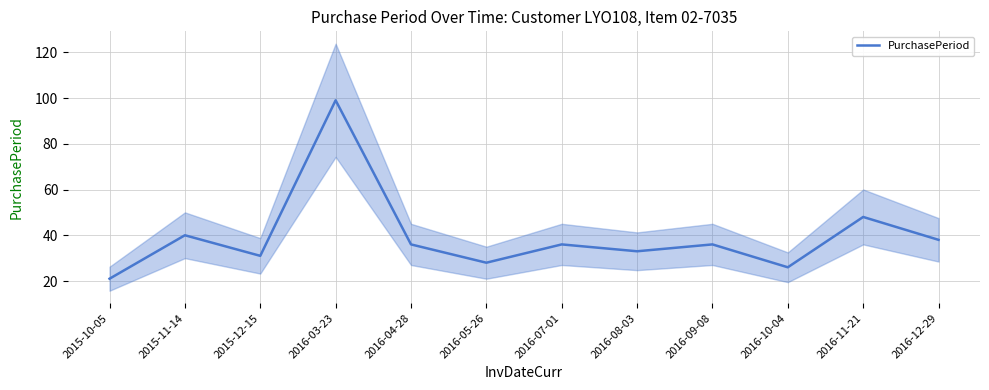

How many data points are less than 36?

5